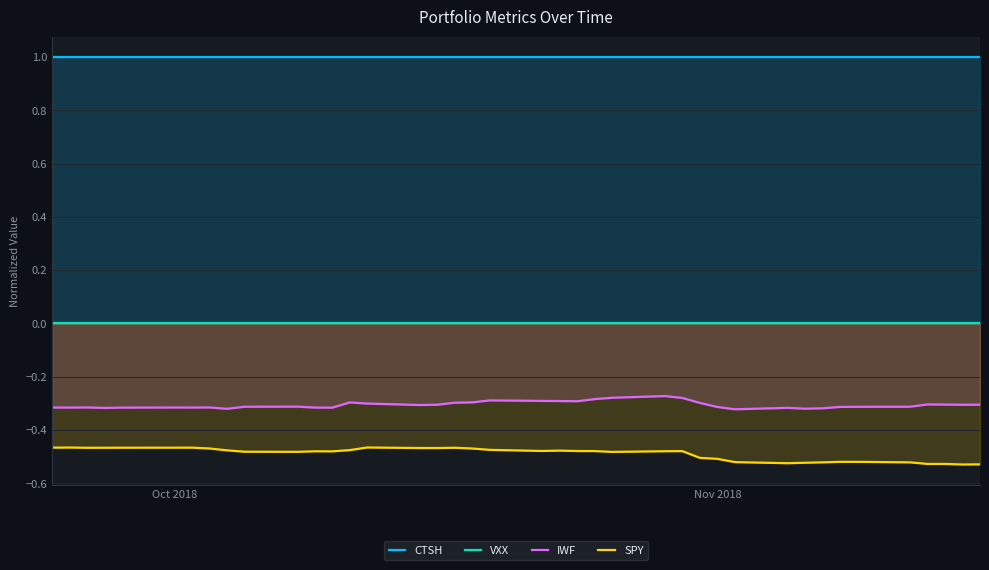

The value of SPY at Nov 2018 is -0.3. True or false?

False